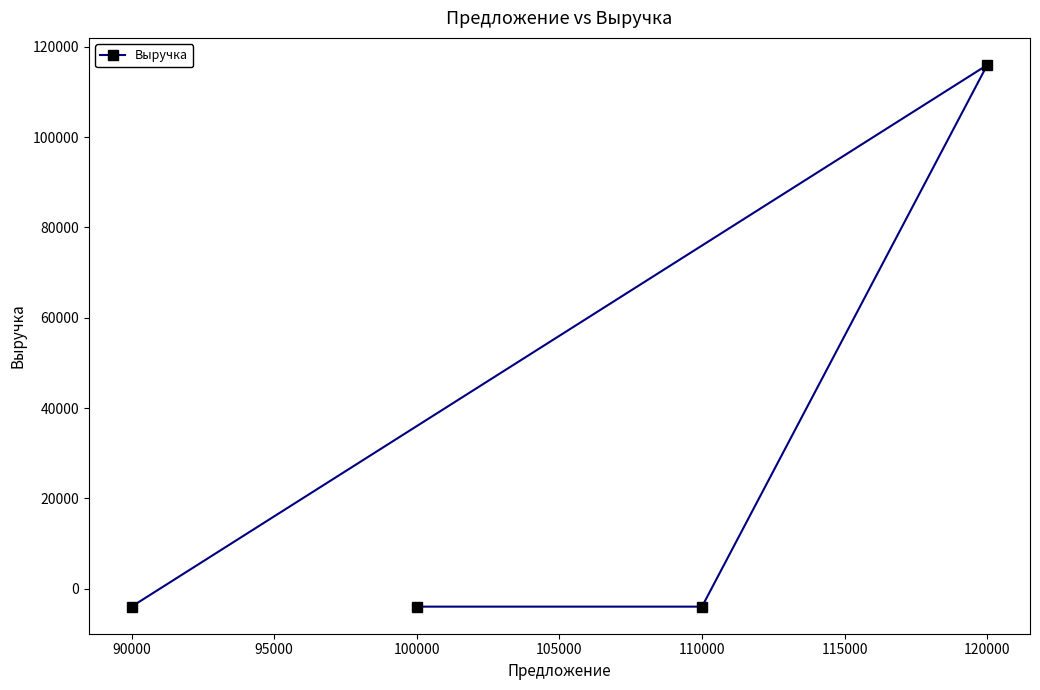

Read the value at 90000.

-4000